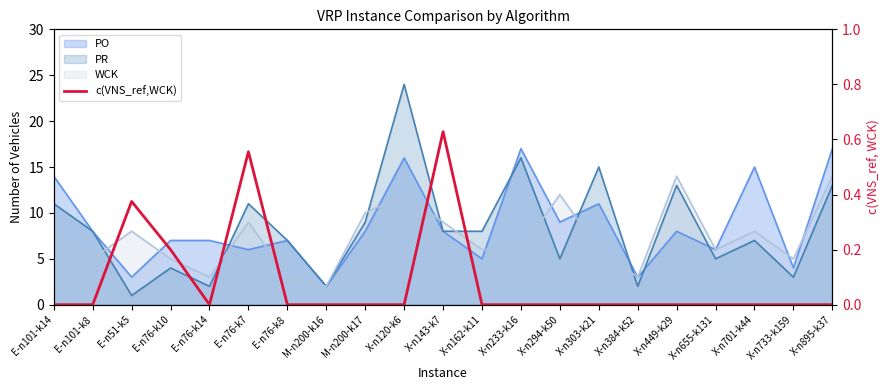

What is the maximum value shown in the chart?

0.6